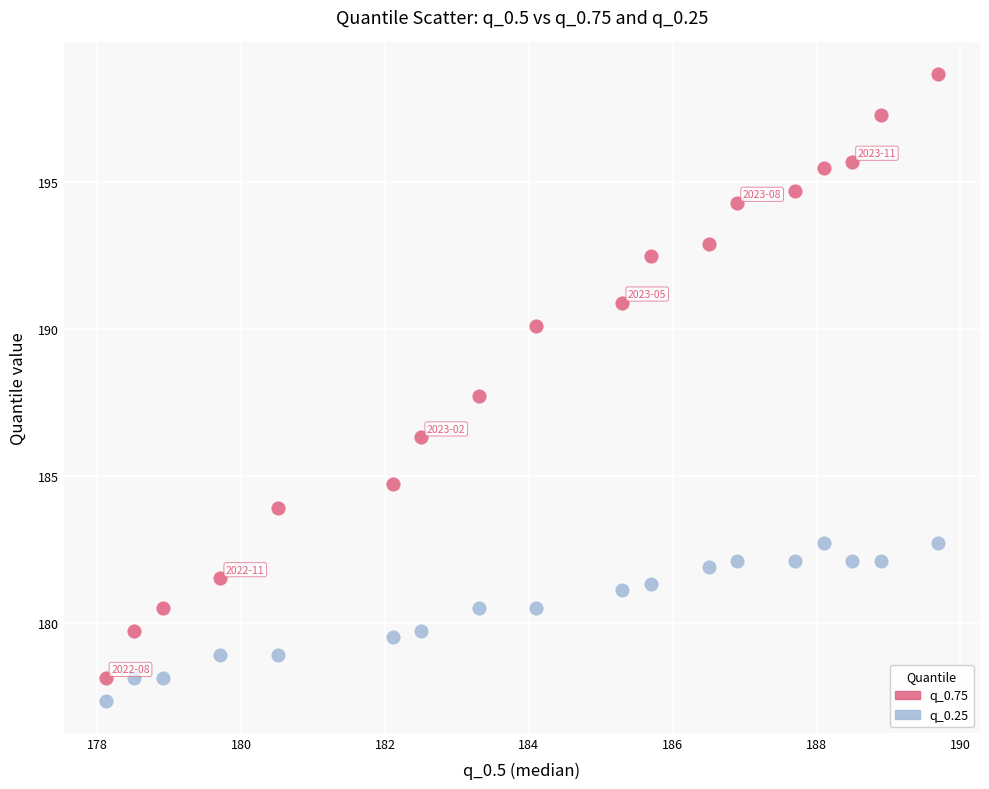

What is the X range (max minus min) for the scatter plot?

11.6